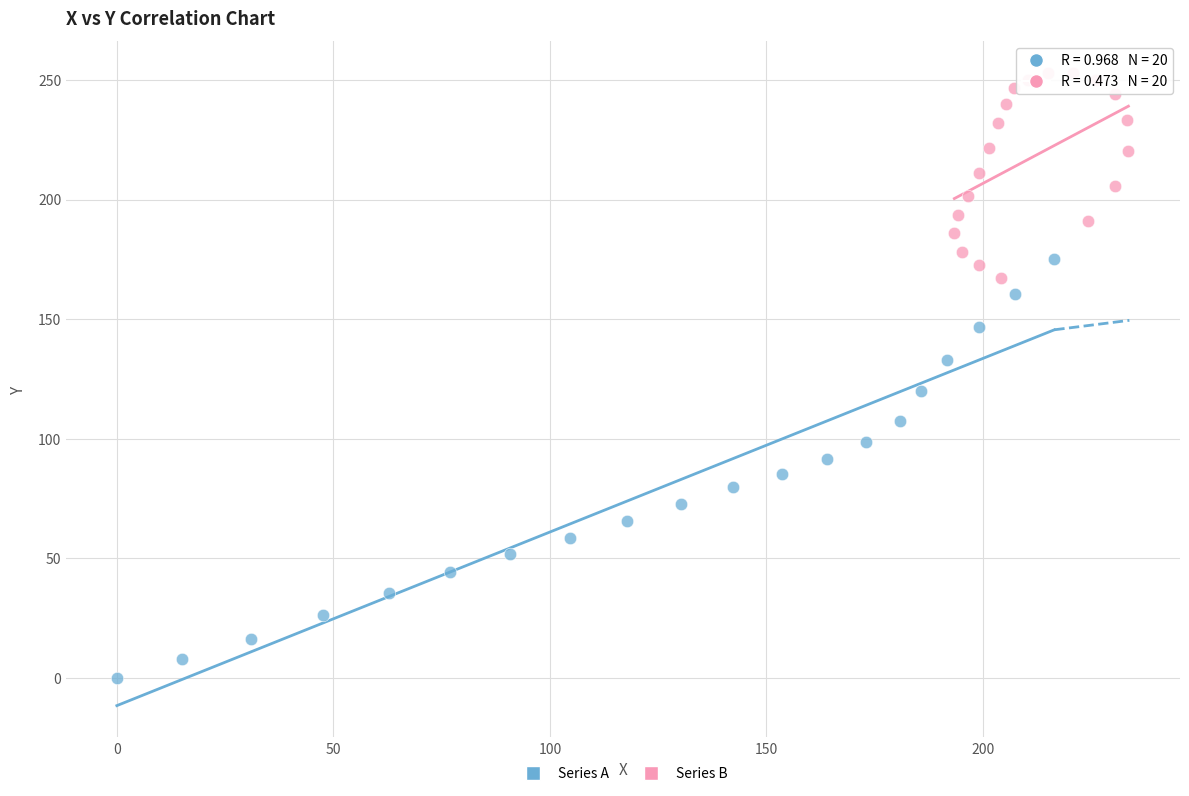

Which series has the largest Y range (max minus min)?

Series A